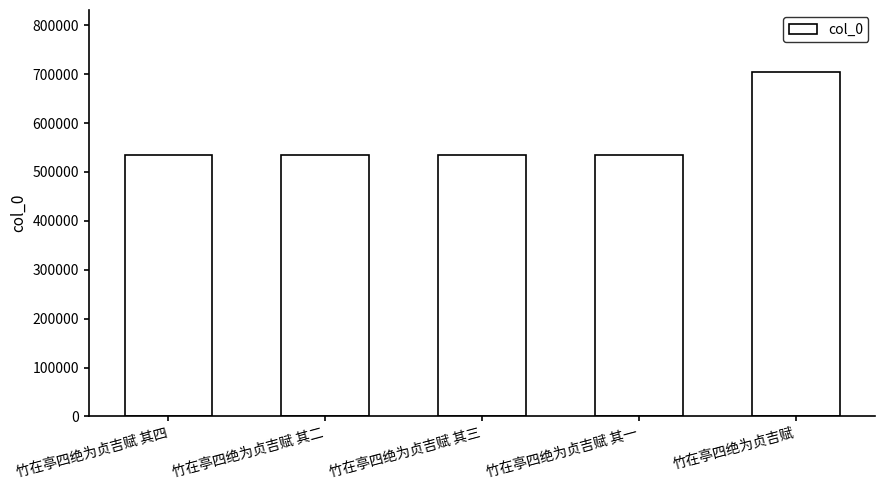

What is the sum of the values at 竹在亭四绝为贞吉赋 其四 and 竹在亭四绝为贞吉赋?

1238517